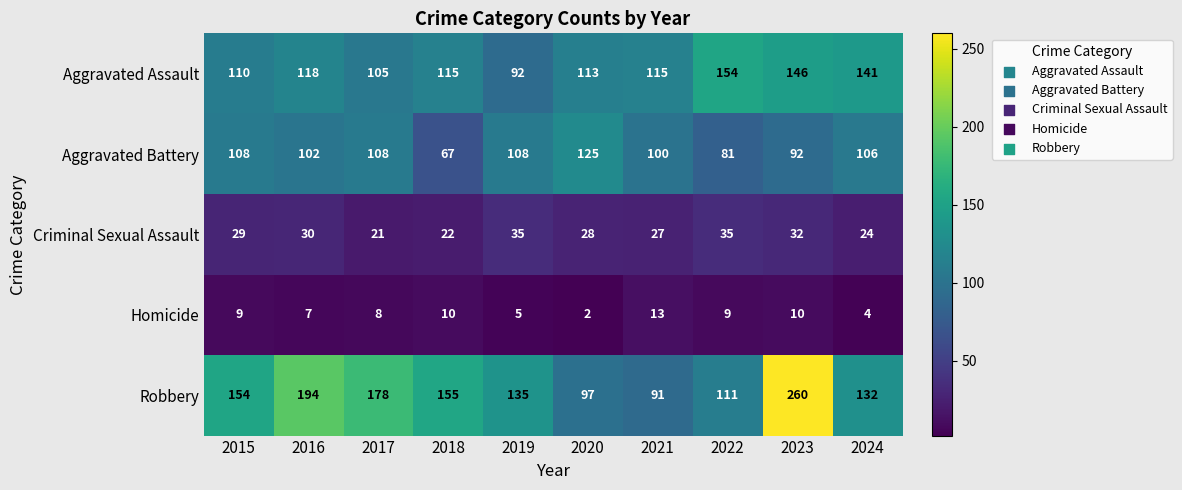

At 2023, list the series in order from smallest to largest.

Homicide, Criminal Sexual Assault, Aggravated Battery, Aggravated Assault, Robbery